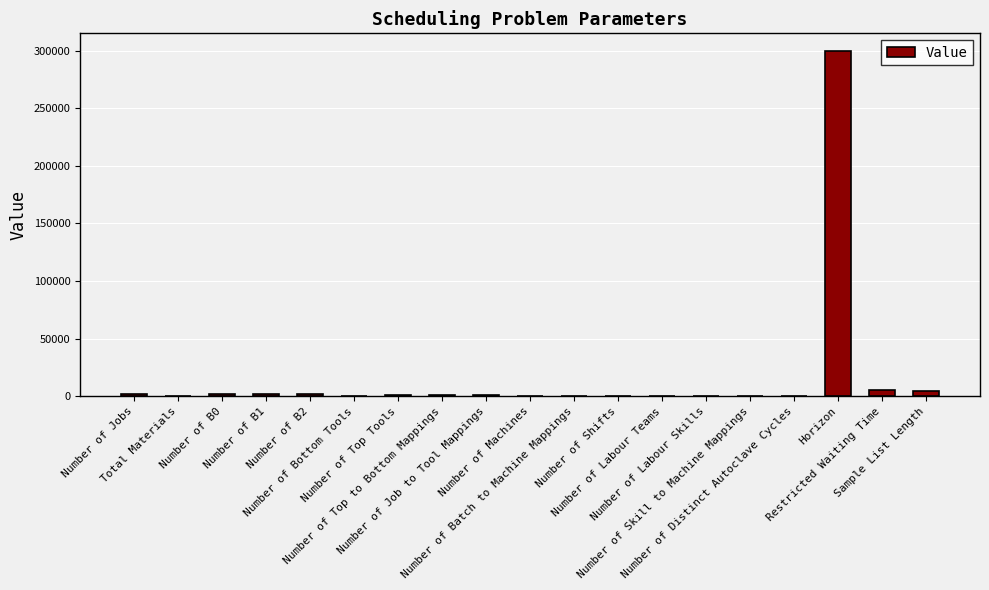

What value does the data have at Number of Bottom Tools?

429